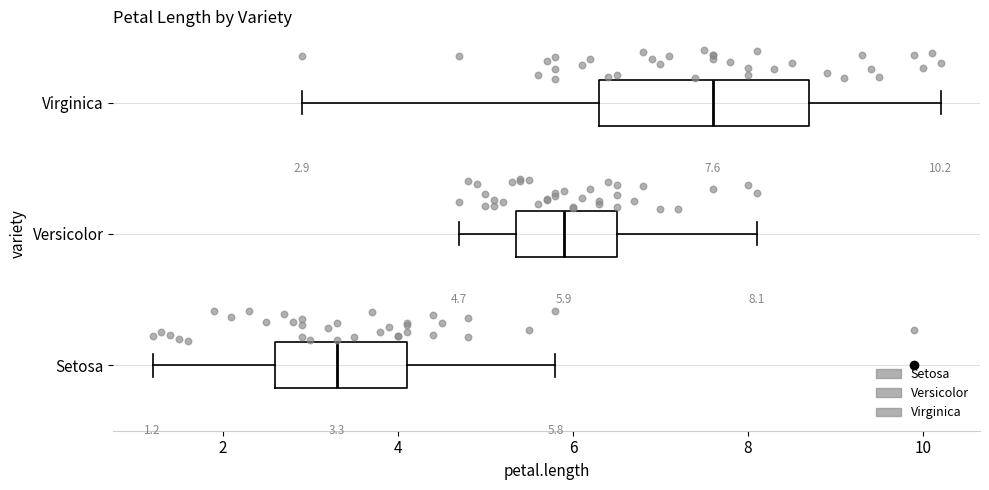

Which box has the furthest to the left median line?

Setosa